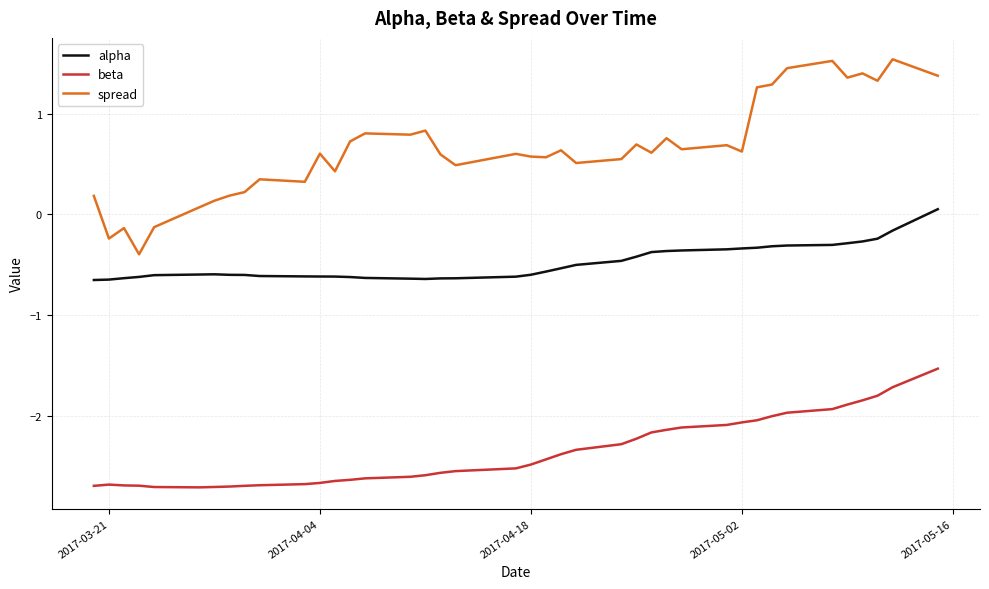

Rank the series by their average value, from highest to lowest.

spread, alpha, beta